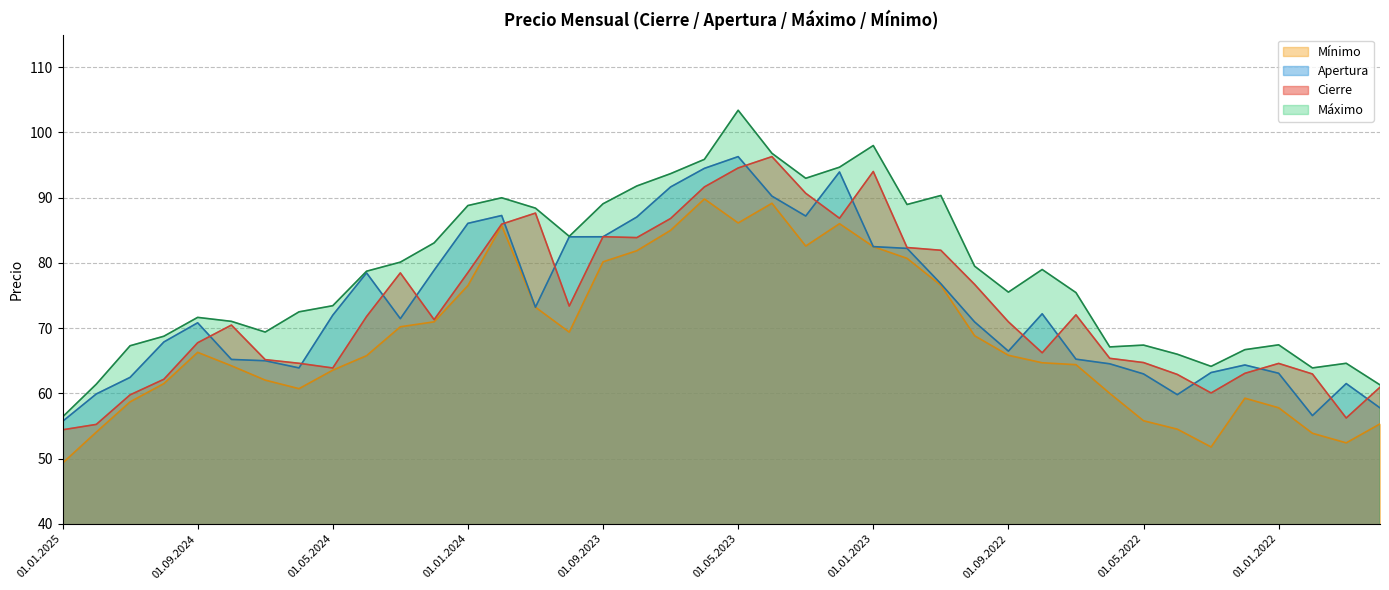

The Cierre series shows 94.6 at 01.05.2023. True or false?

True